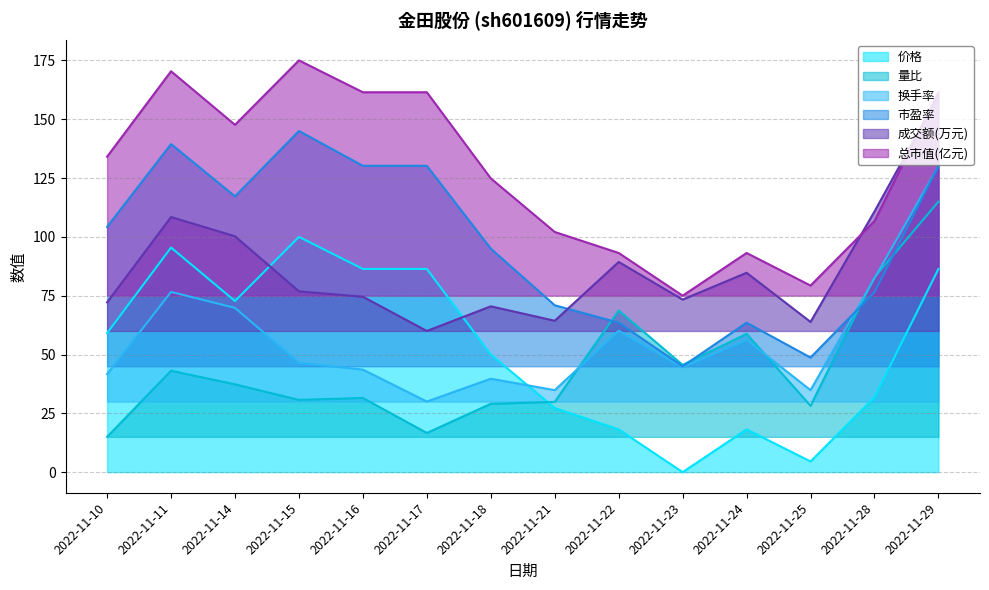

What is the value of the 价格 point at the 12th from the left?

4.5